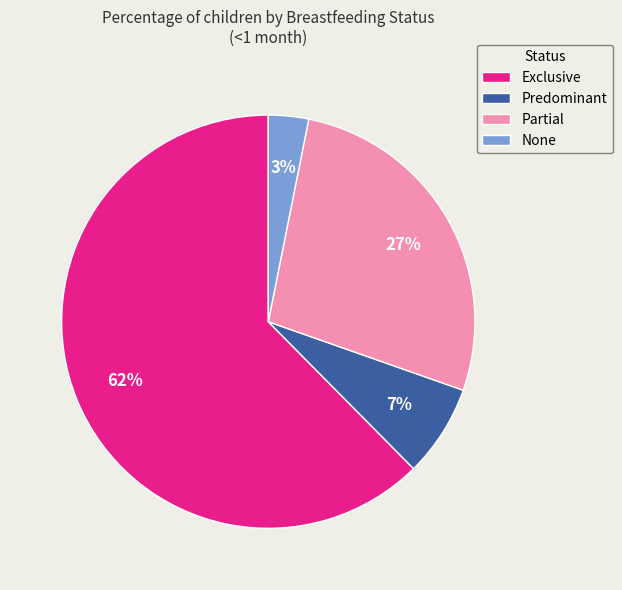

How many segments does this pie chart have?

4